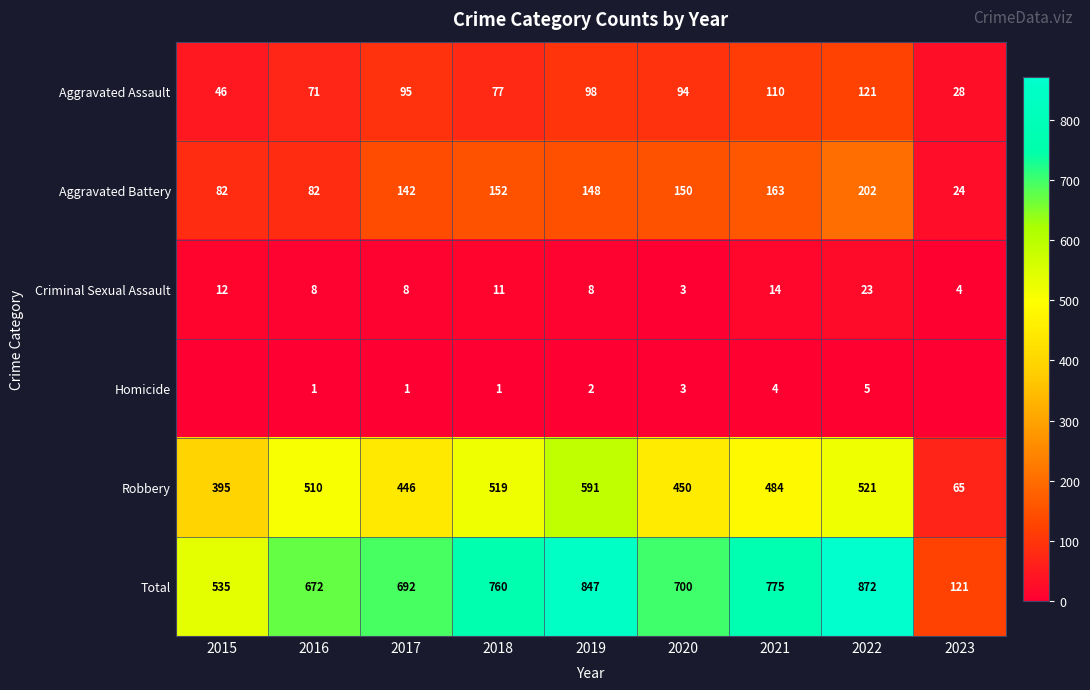

What is the minimum value for Robbery?

65